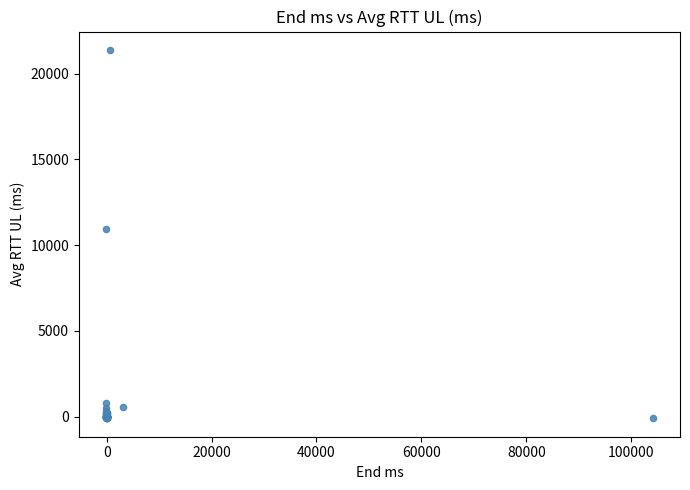

What Y value in the scatter plot is closest to 10644?

10971.7